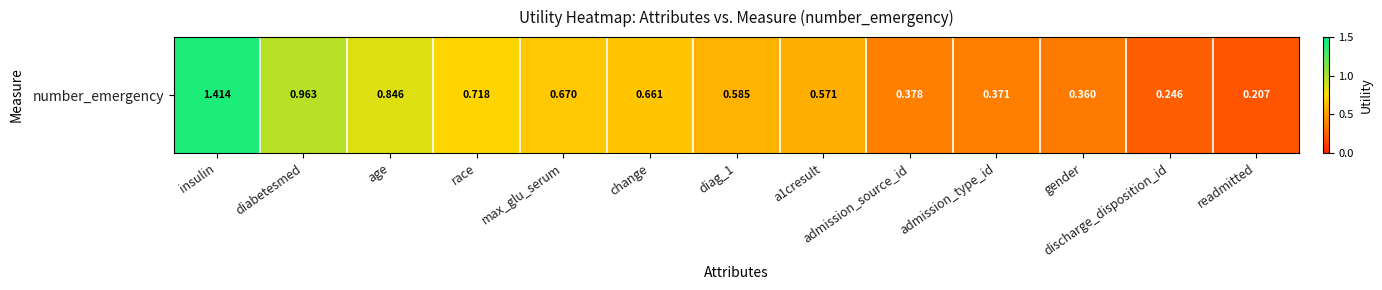

What is the difference between the second highest and minimum values?

0.8